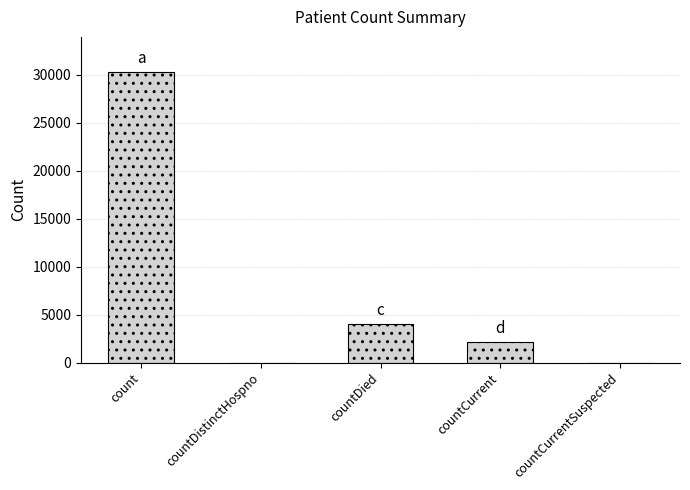

Which label corresponds to the largest value in the chart?

count